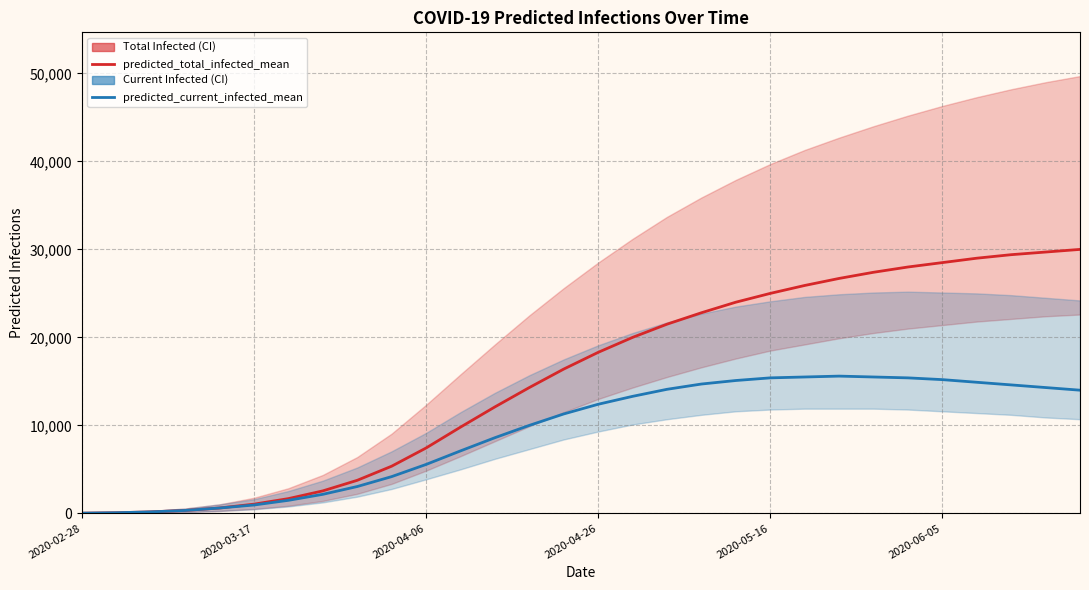

Does the chart display data point markers on the line(s)?

No